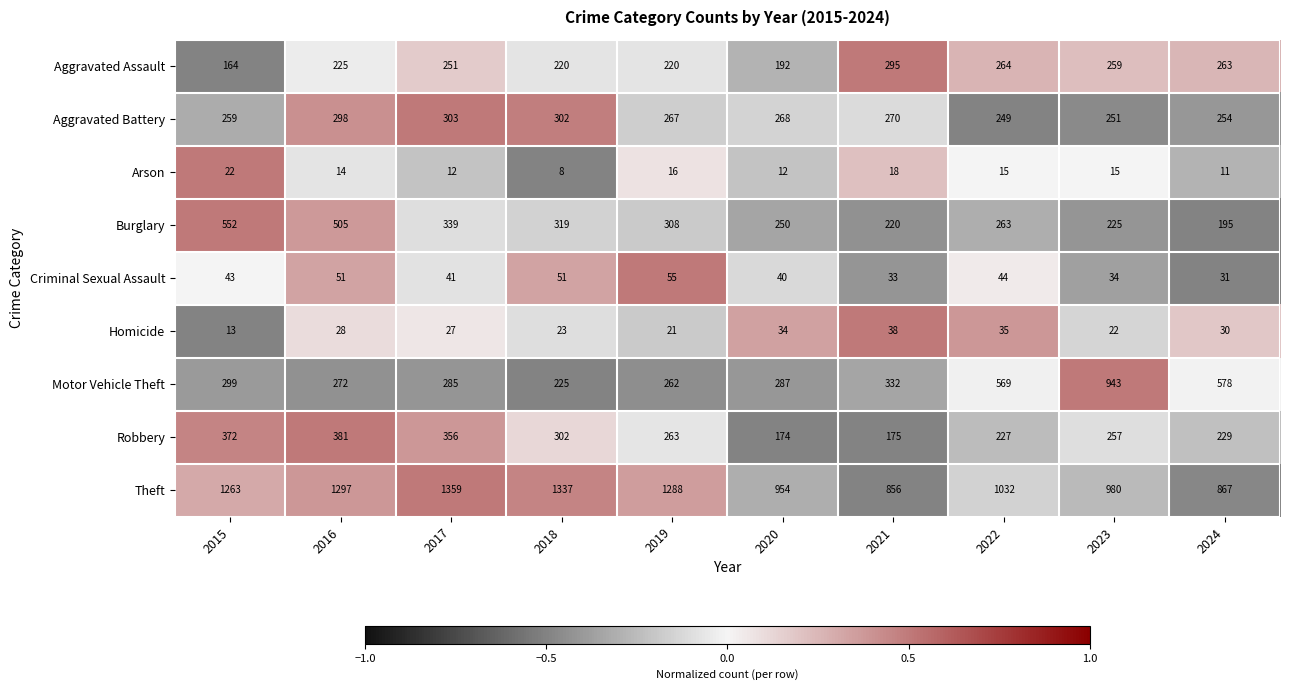

How many values in the Homicide series are below 28?

5